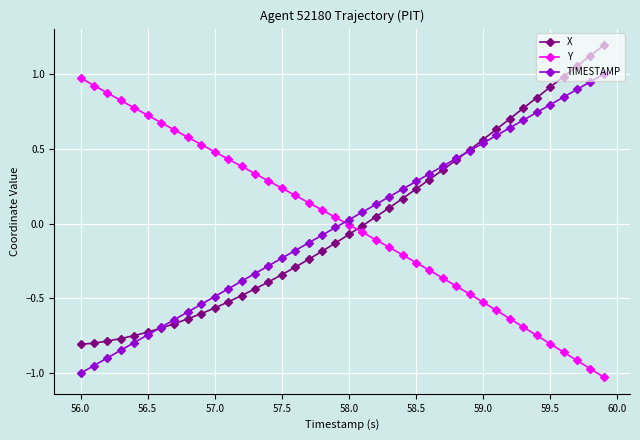

How many times do Y and X cross each other?

1